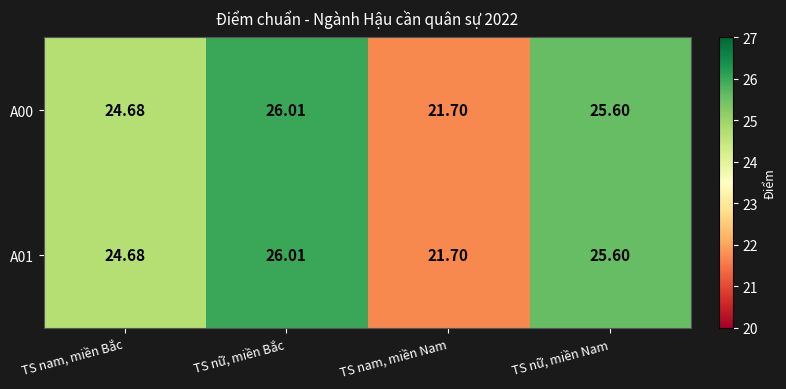

Which label corresponds to the largest value in the chart?

TS nữ, miền Bắc